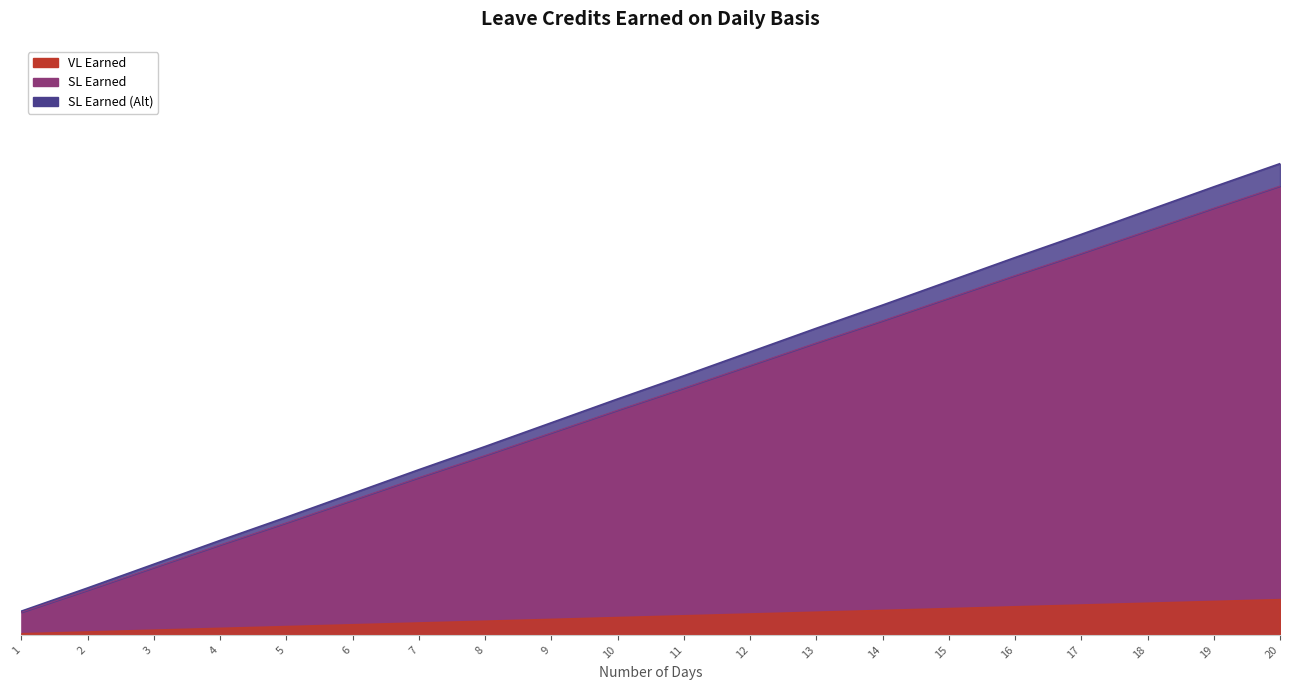

Count the number of categories in the chart.

20